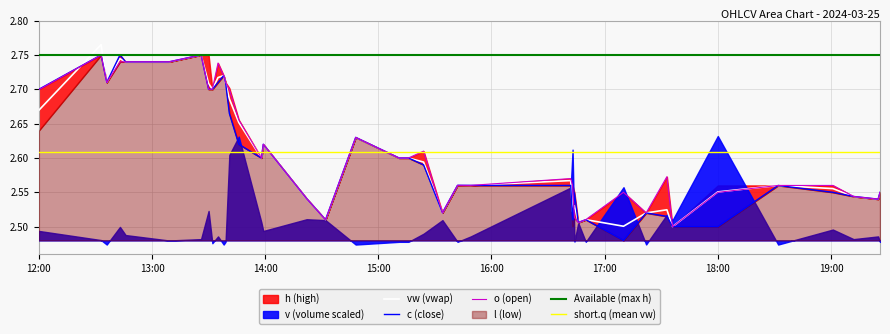

Where do c and vw first cross each other?

12:00 and 13:00